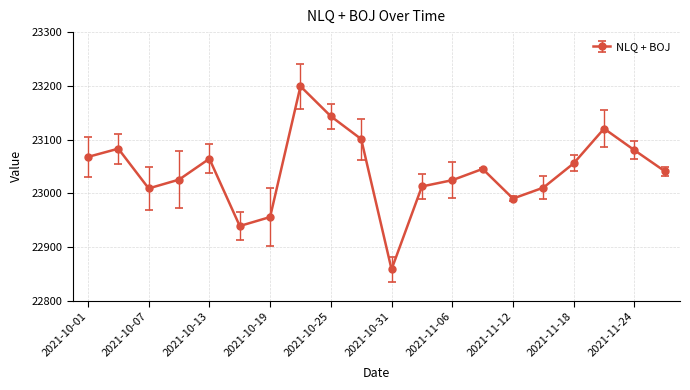

How many points are lower than both their immediate neighbors (excluding endpoints)?

4